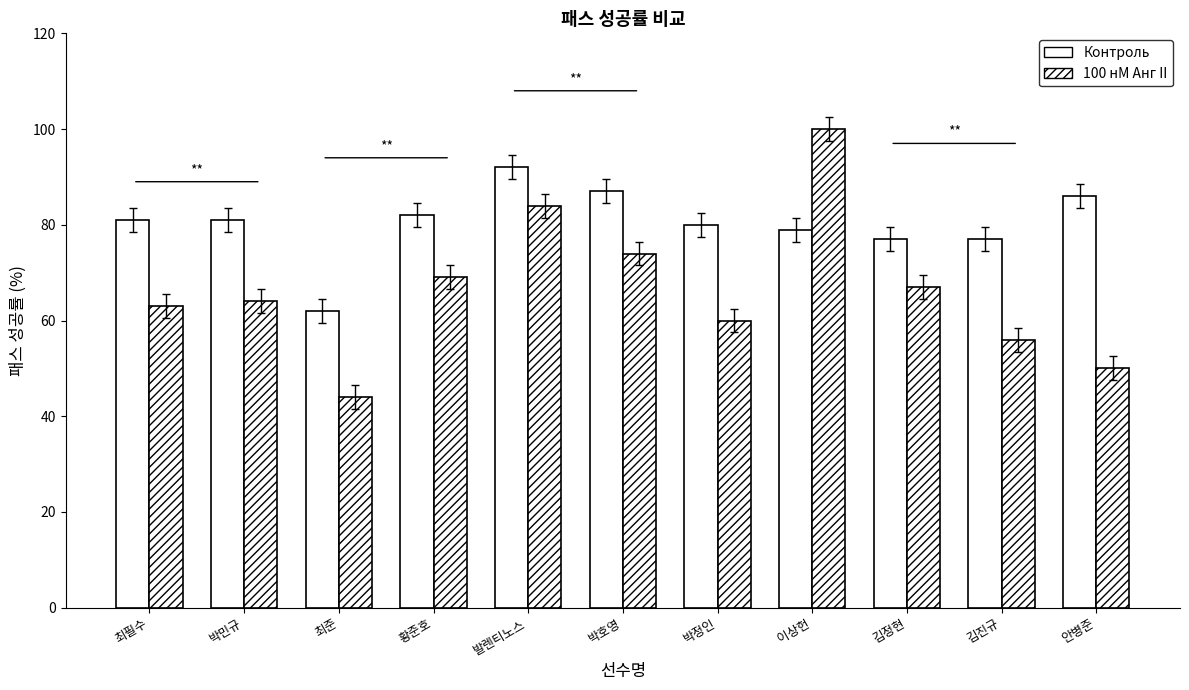

What is the difference between the maximum and second lowest values in the Контроль series?

15